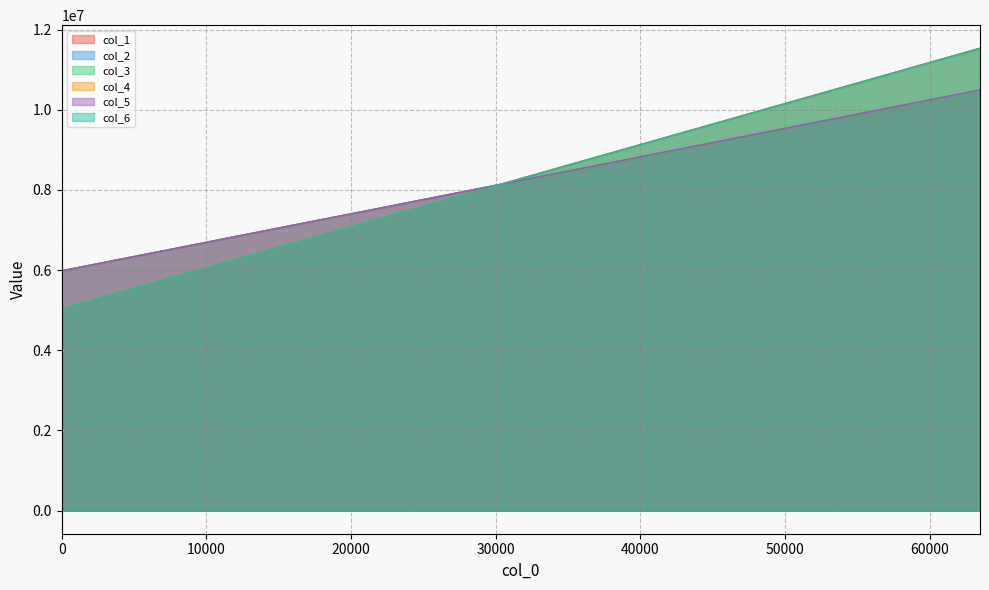

The value of col_3 at 38912 is 8749921. True or false?

True